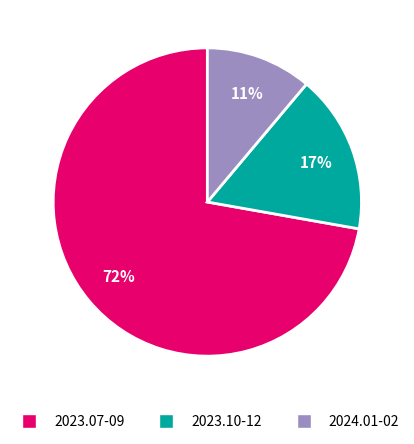

To the nearest percent, what is the difference between the largest and smallest slice percentages?

61%